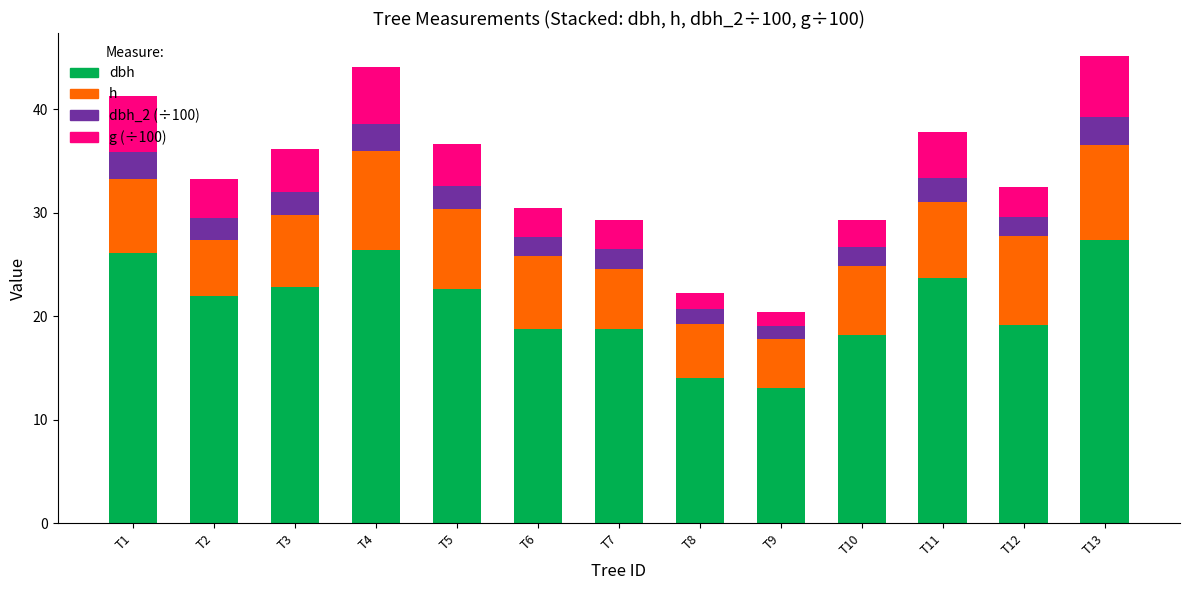

What is the total value across all series at T10?

29.3